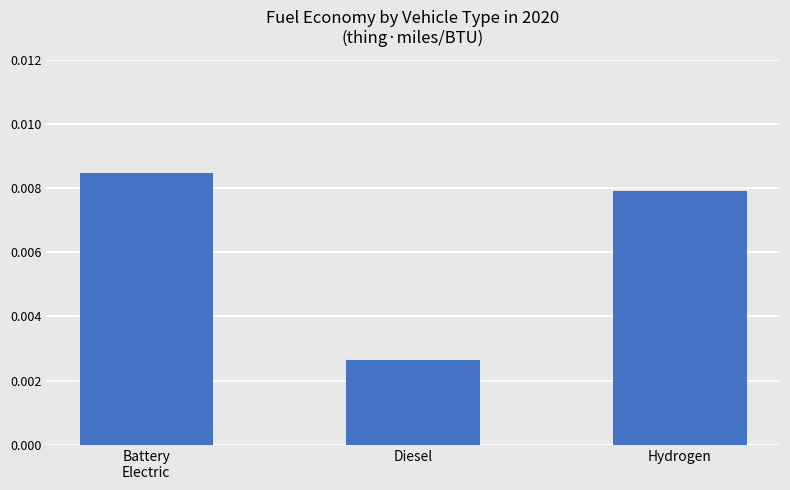

What is the label of the 1st bar from the right?

Hydrogen